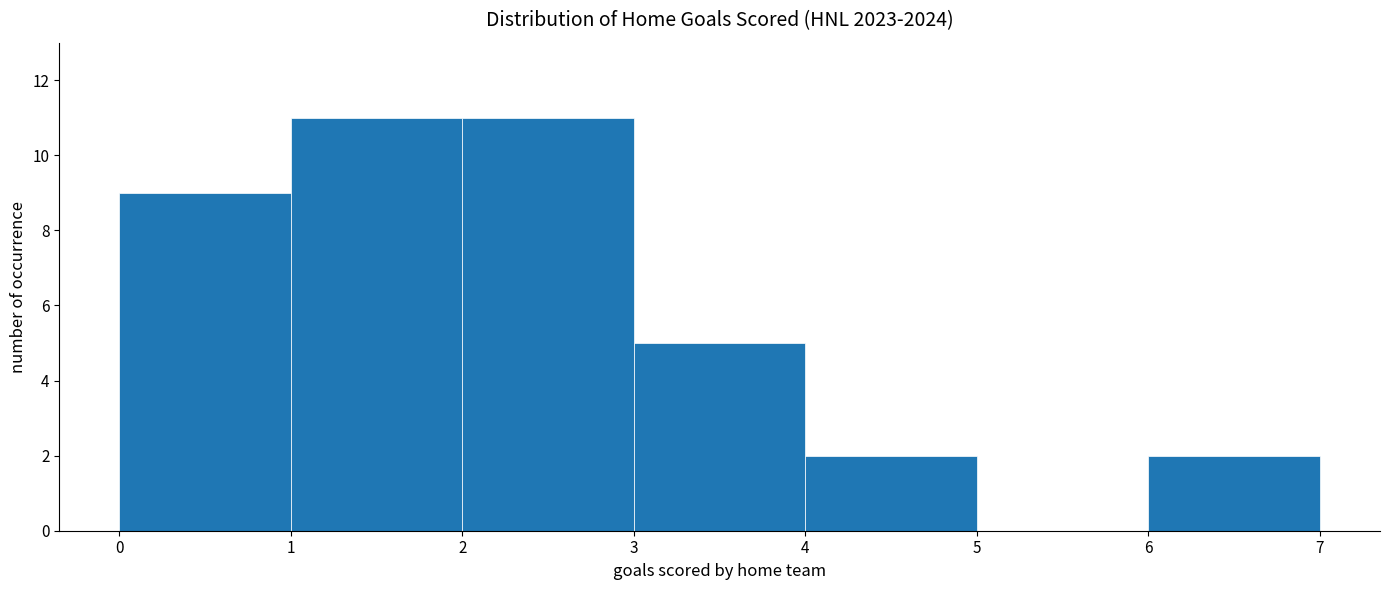

Reading left to right, list every bar in this chart as the range it spans on the x-axis followed by its height. The values are not printed on the chart, so give them approximately, as read against the axis.

0 to 1: 9
1 to 2: 11
2 to 3: 11
3 to 4: 5
4 to 5: 2
5 to 6: 0
6 to 7: 2